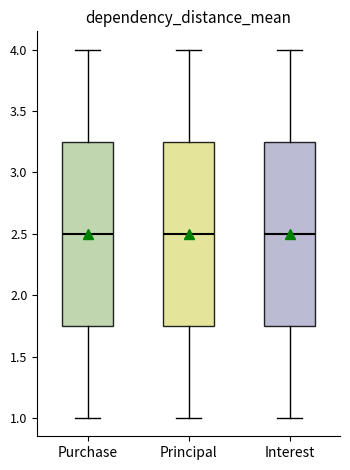

Reading left to right, transcribe this box plot: for each box, give where its median line is, the range the box spans, and where its two whiskers end, as read against the y-axis. The values are not printed on the chart, so give them approximately, as read against the axis.

Purchase: median 2.50, box 1.75 to 3.25, whiskers 1.00 to 4.00
Principal: median 2.50, box 1.75 to 3.25, whiskers 1.00 to 4.00
Interest: median 2.50, box 1.75 to 3.25, whiskers 1.00 to 4.00